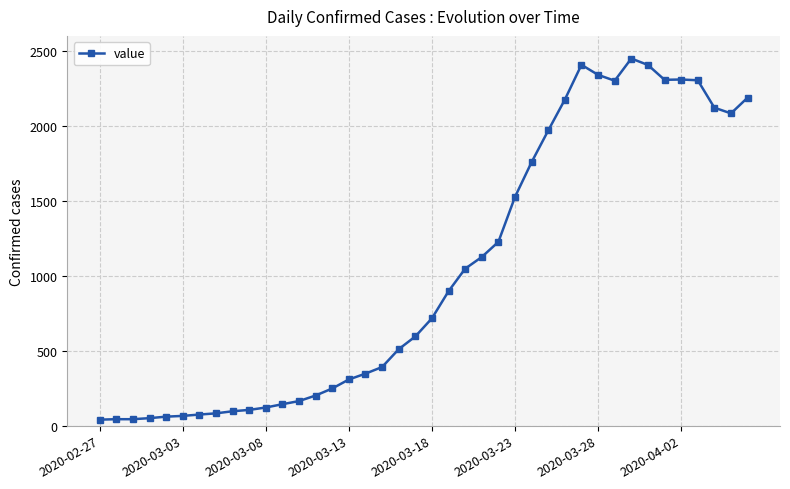

True or false: the data has more than 1 interior local peaks.

True